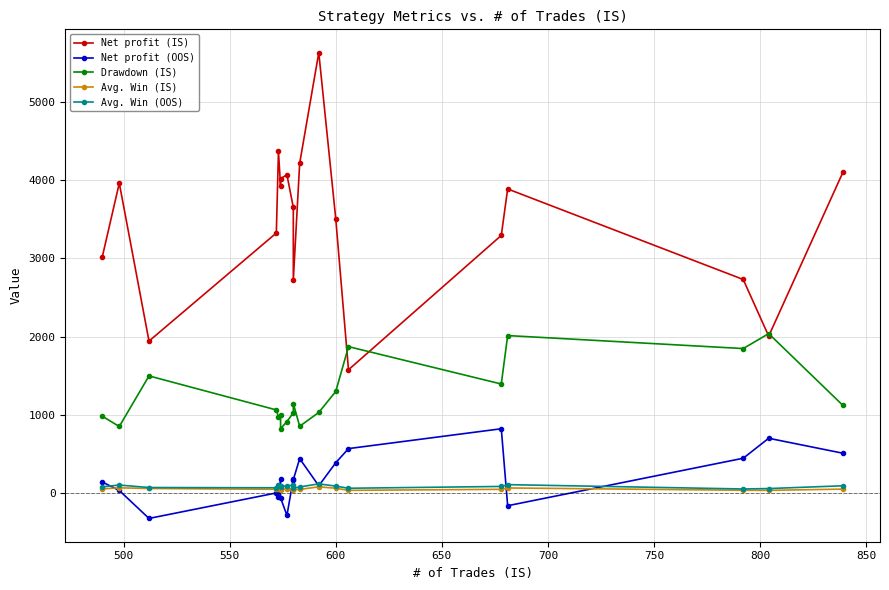

How many data points in Avg. Win (OOS) are less than 88?

9